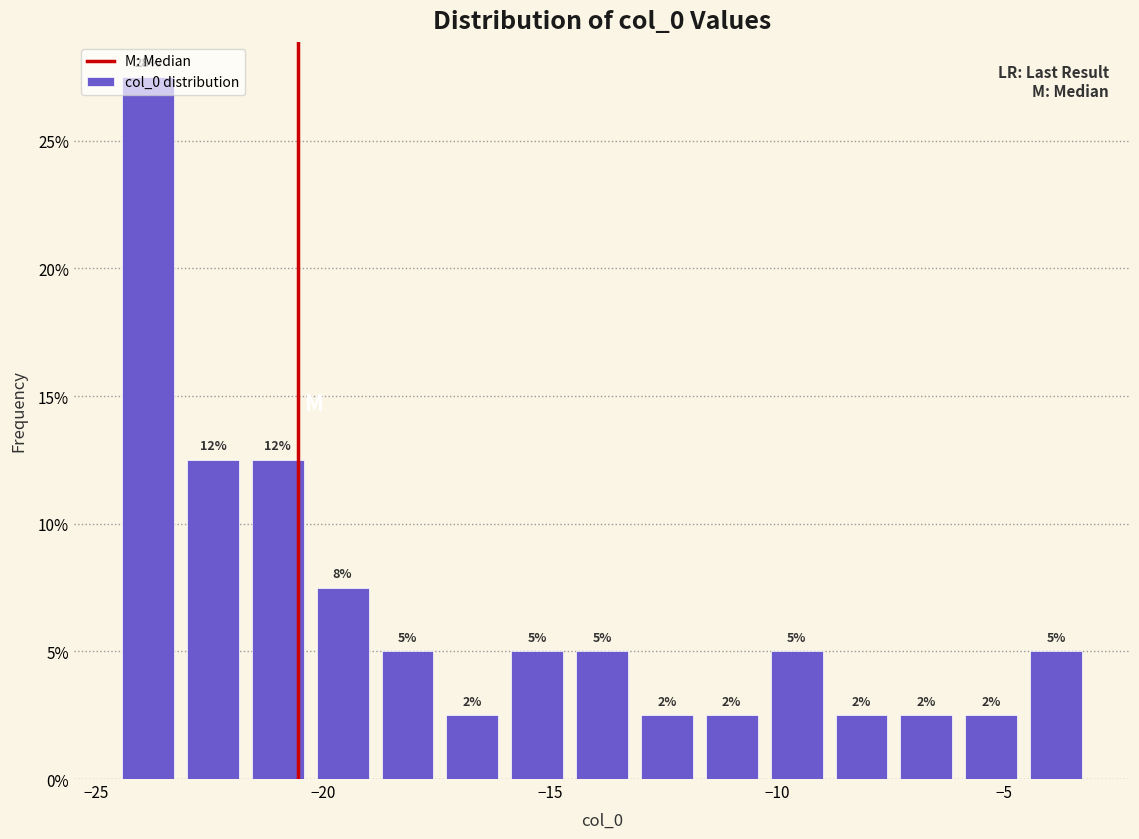

Around what value on the x-axis is the tallest bar? Give the approximate position of its centre, as read against the axis.

-24.0